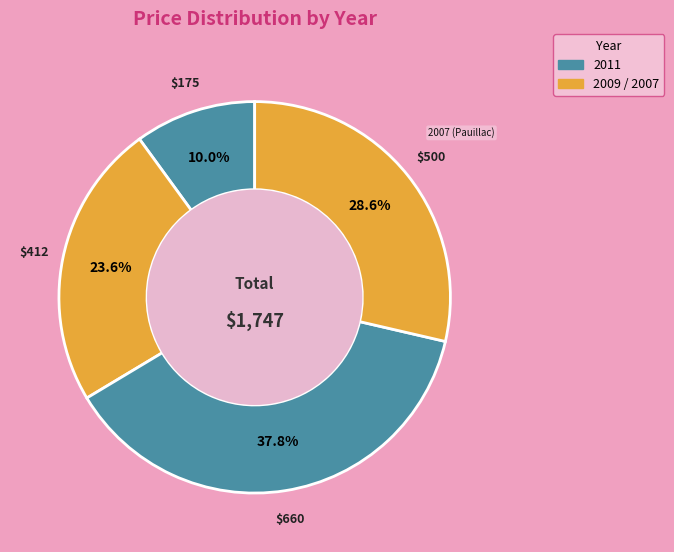

Is there a majority slice in this chart?

No